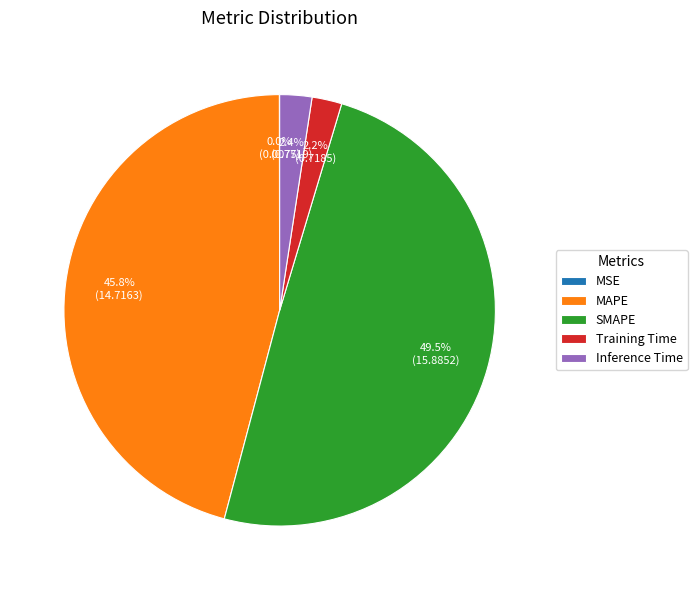

What percentage is the MAPE slice, to the nearest percent?

46%